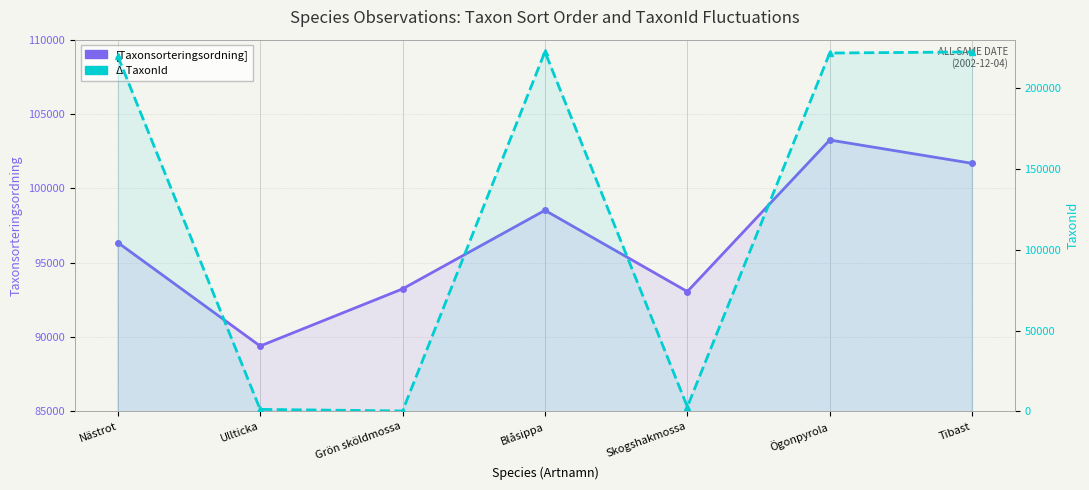

Between which two adjacent categories do TaxonId and Taxonsorteringsordning first intersect?

Nästrot and Ullticka